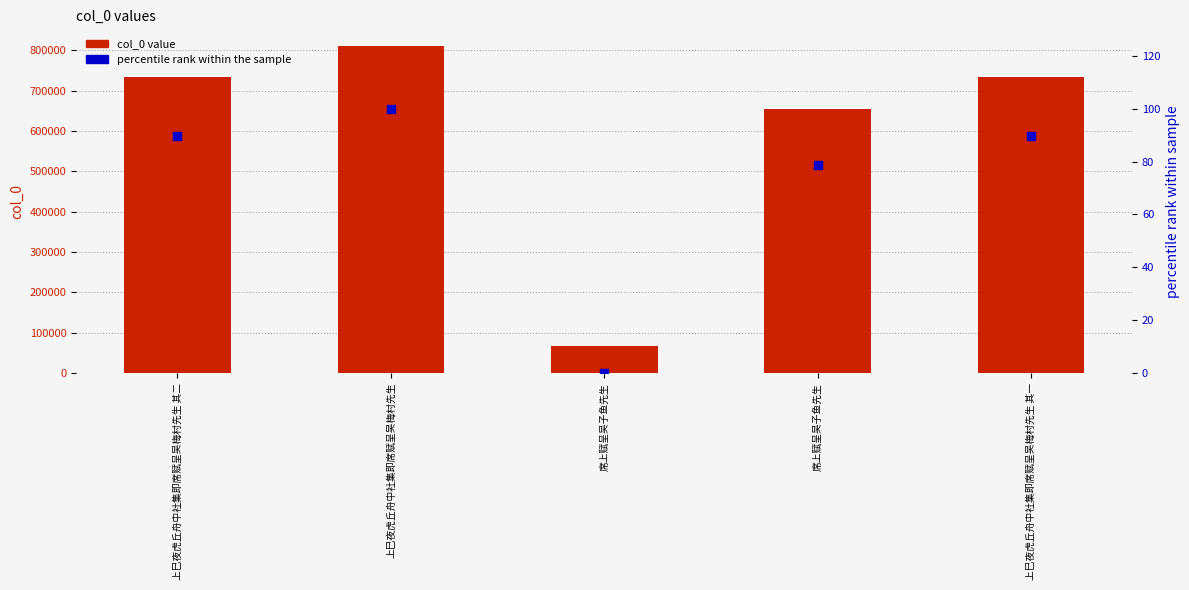

Which series has the largest total across all categories?

col_0 value